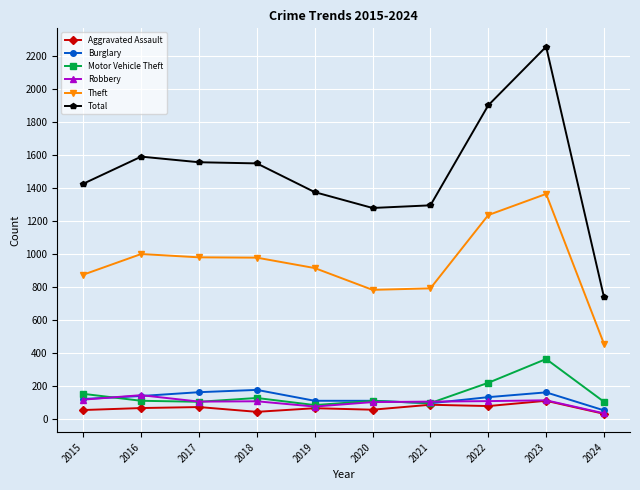

What is the maximum value shown in the chart?

2255